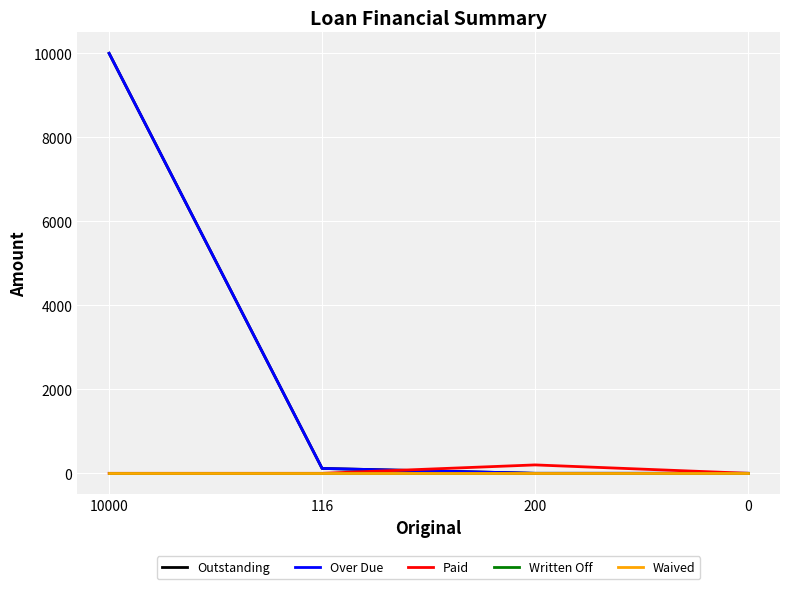

Does the chart display data point markers on the line(s)?

No